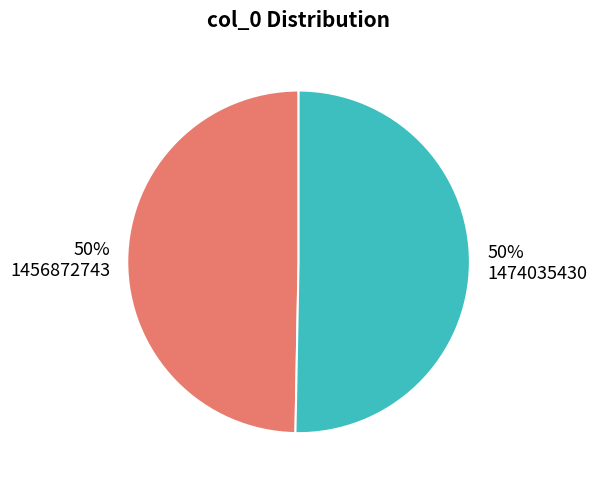

How many slices are in this pie chart?

2